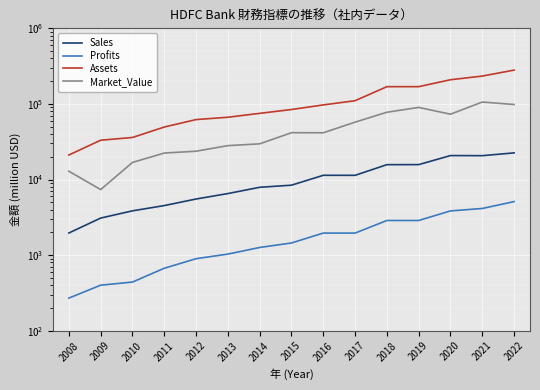

What is the difference between the highest and lowest values at 2010?

35540.0